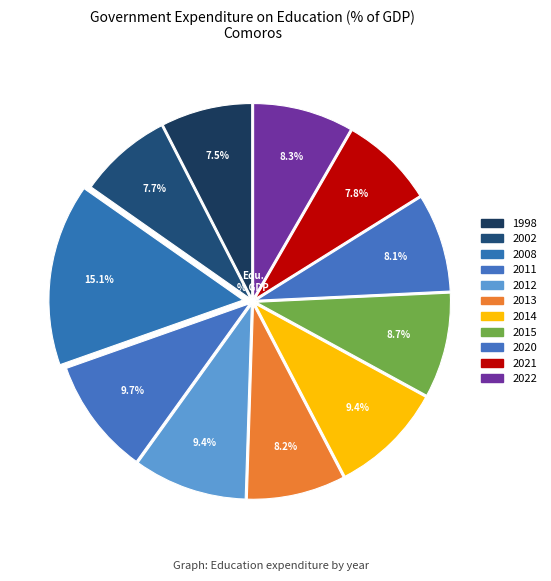

Is it true that 2022 is 1% of the pie?

False